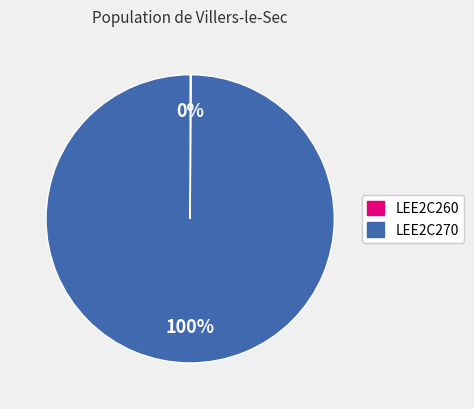

Which slice is the largest?

LEE2C270